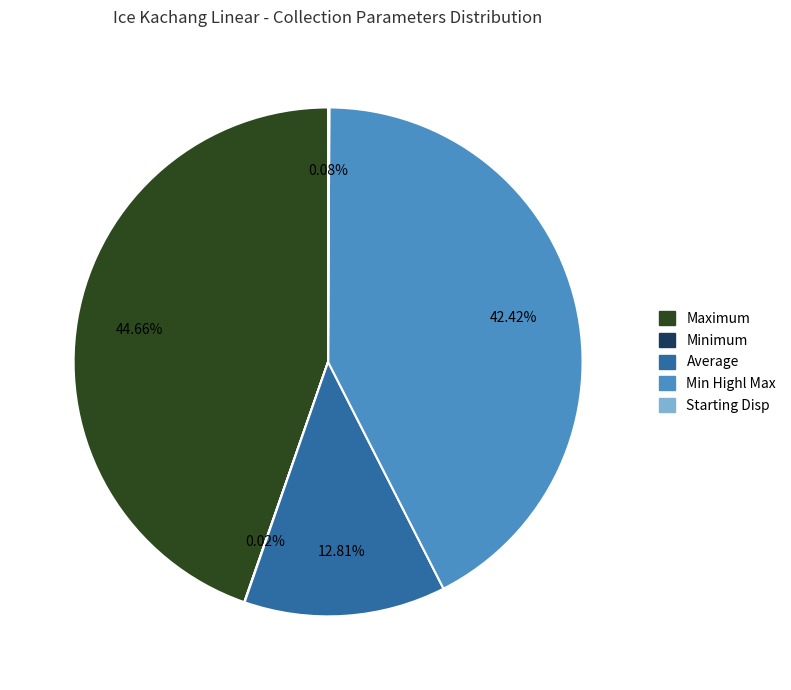

Is there a majority slice in this chart?

No